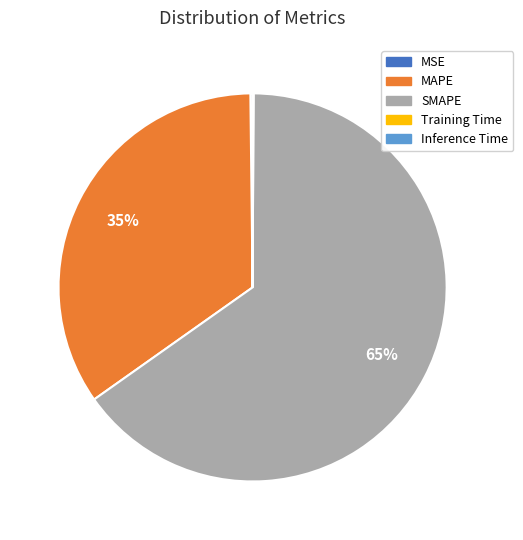

To the nearest percent, what is the difference between the largest and smallest slice percentages?

65%